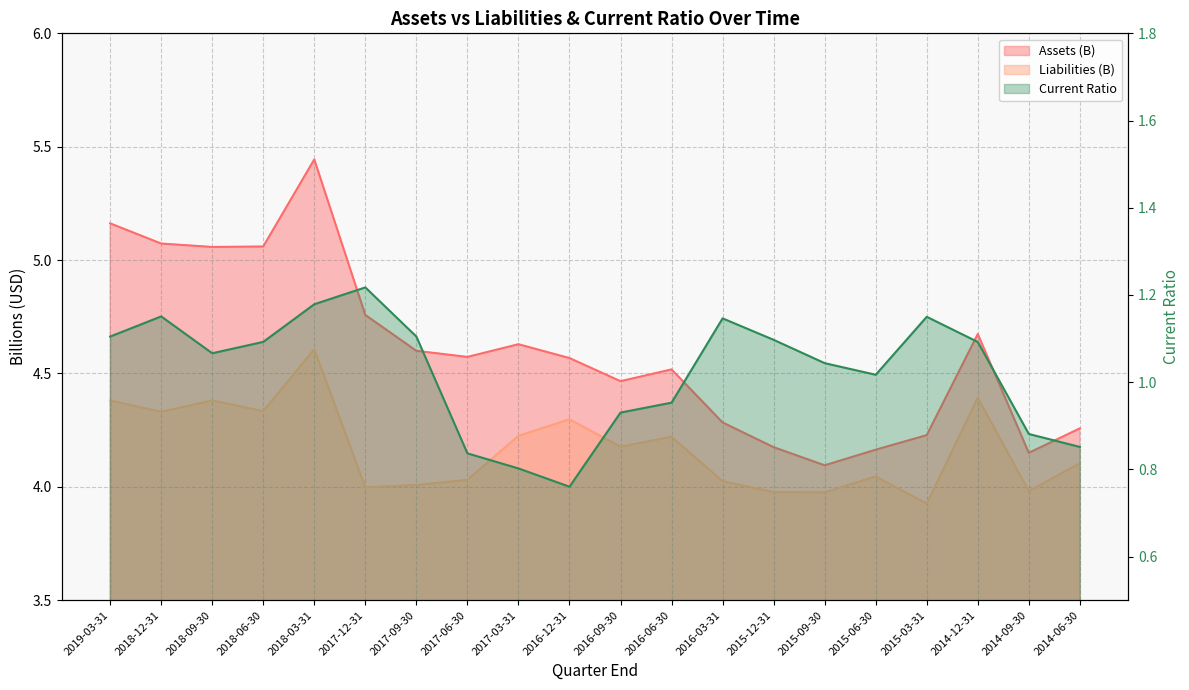

In Current Ratio, how many points are lower than both neighbors (excluding endpoints)?

3